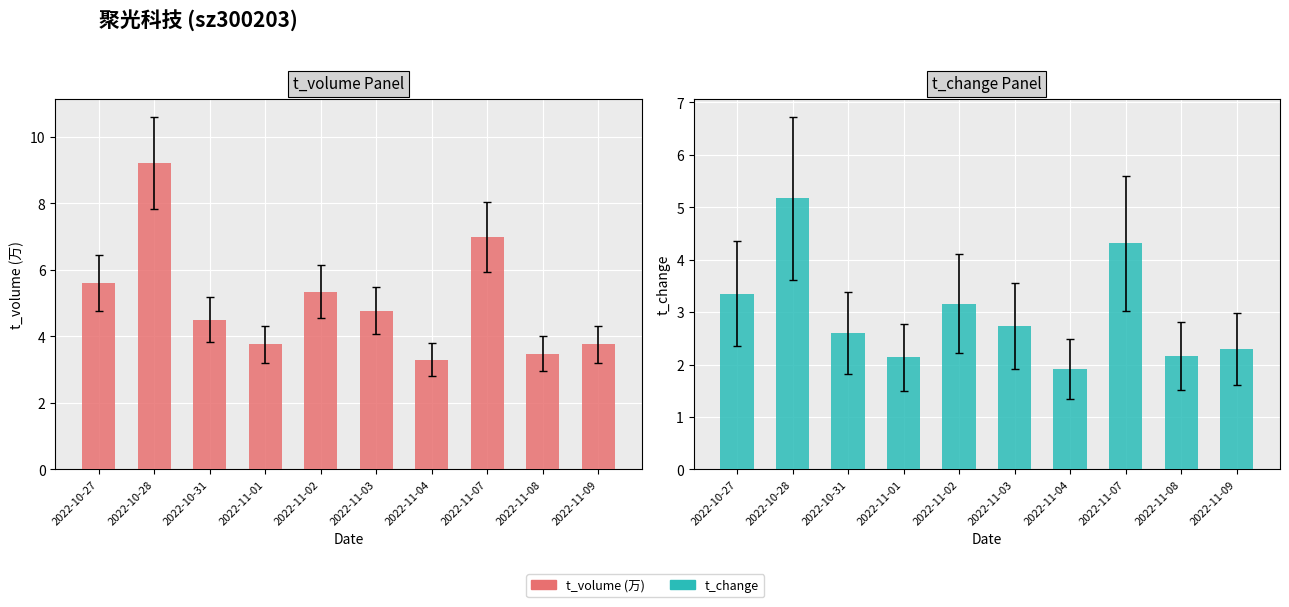

Is it true that t_change equals 2.2 at 2022-11-08?

True